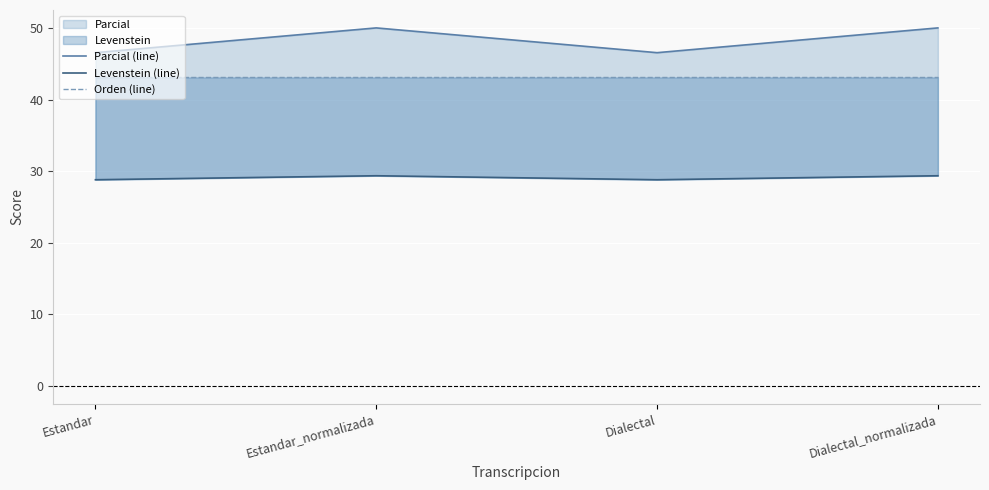

Which series has the largest range (max minus min)?

Parcial (line)